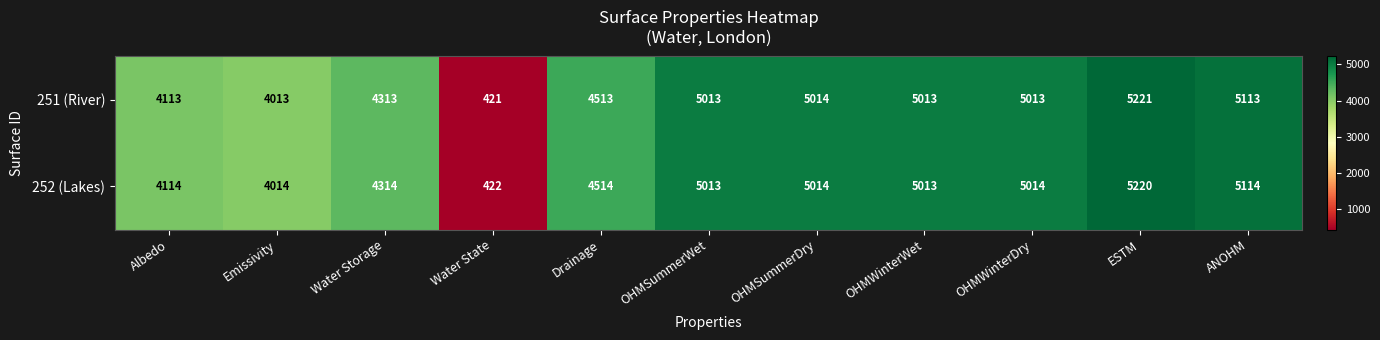

Rank the series at ESTM from lowest to highest value.

252 (Lakes), 251 (River)